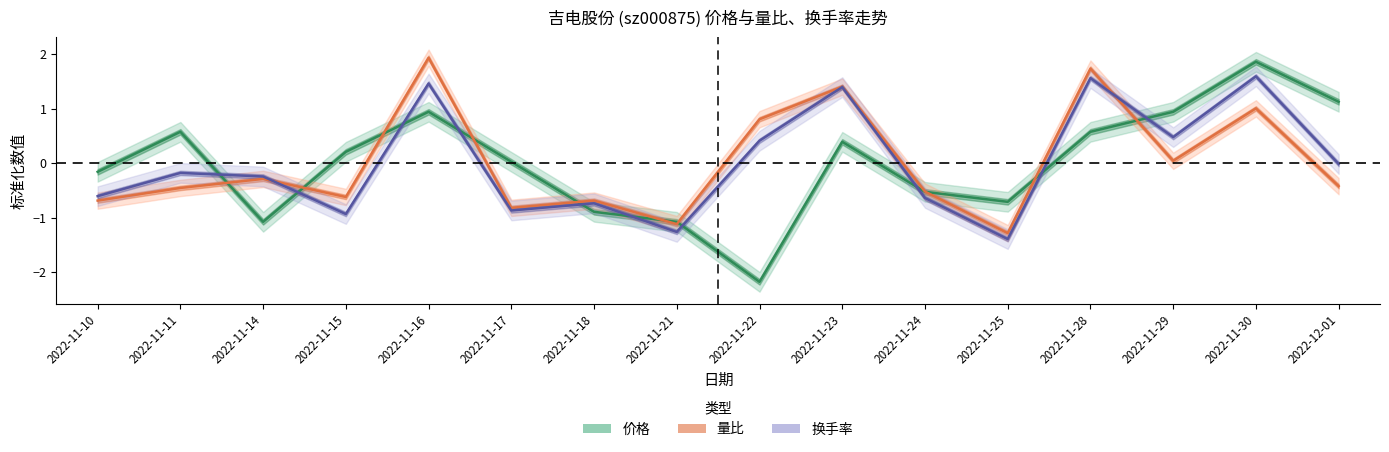

At 2022-11-24, list the series in order from smallest to largest.

换手率, 价格, 量比